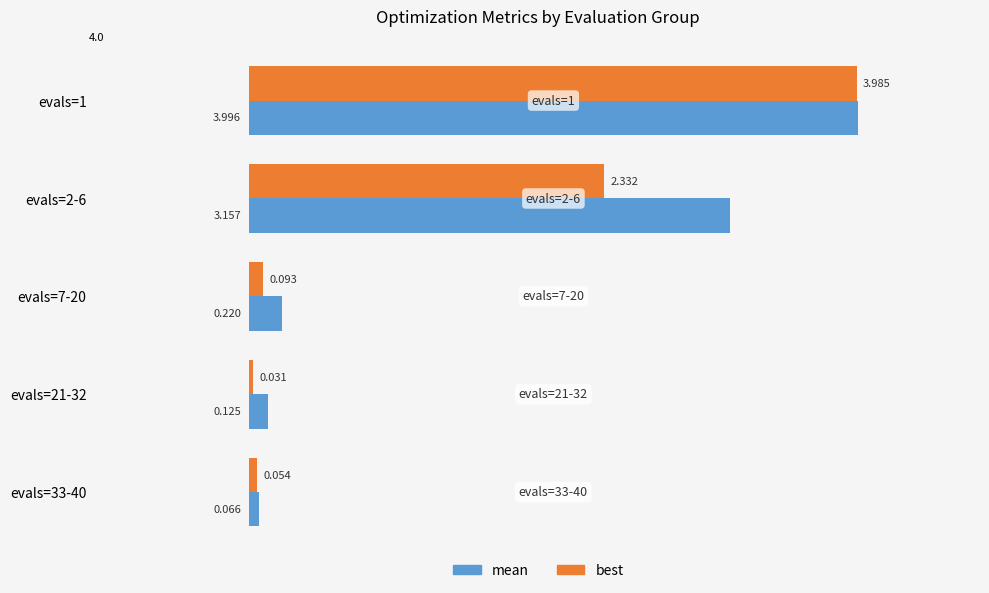

Which series has the largest range (max minus min)?

best